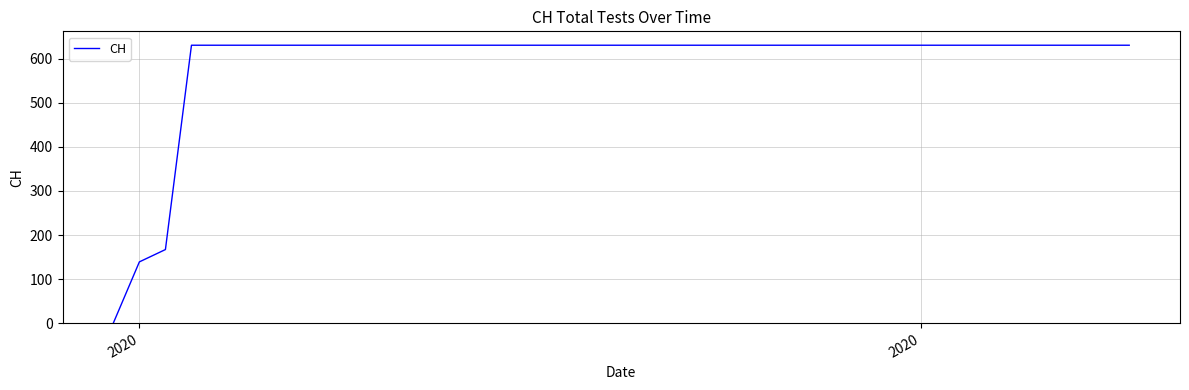

What is the maximum value shown in the chart?

631